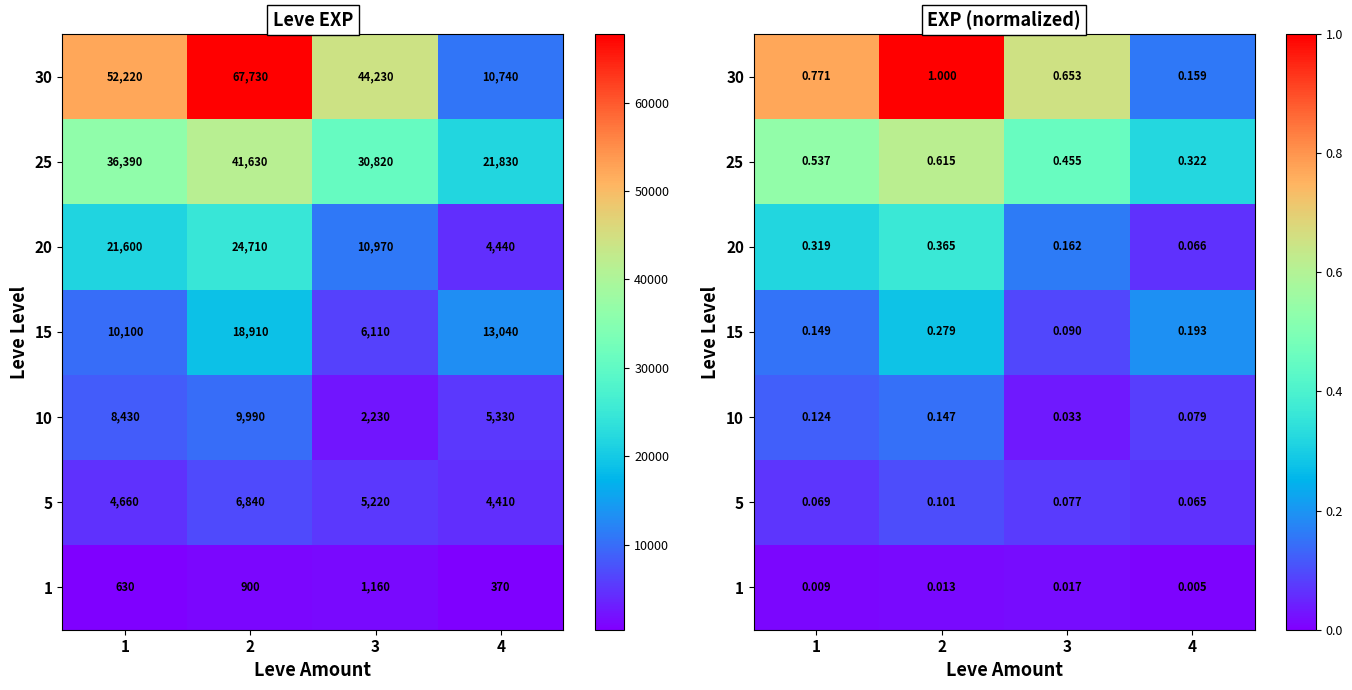

At which label is 10 closest to 0?

3